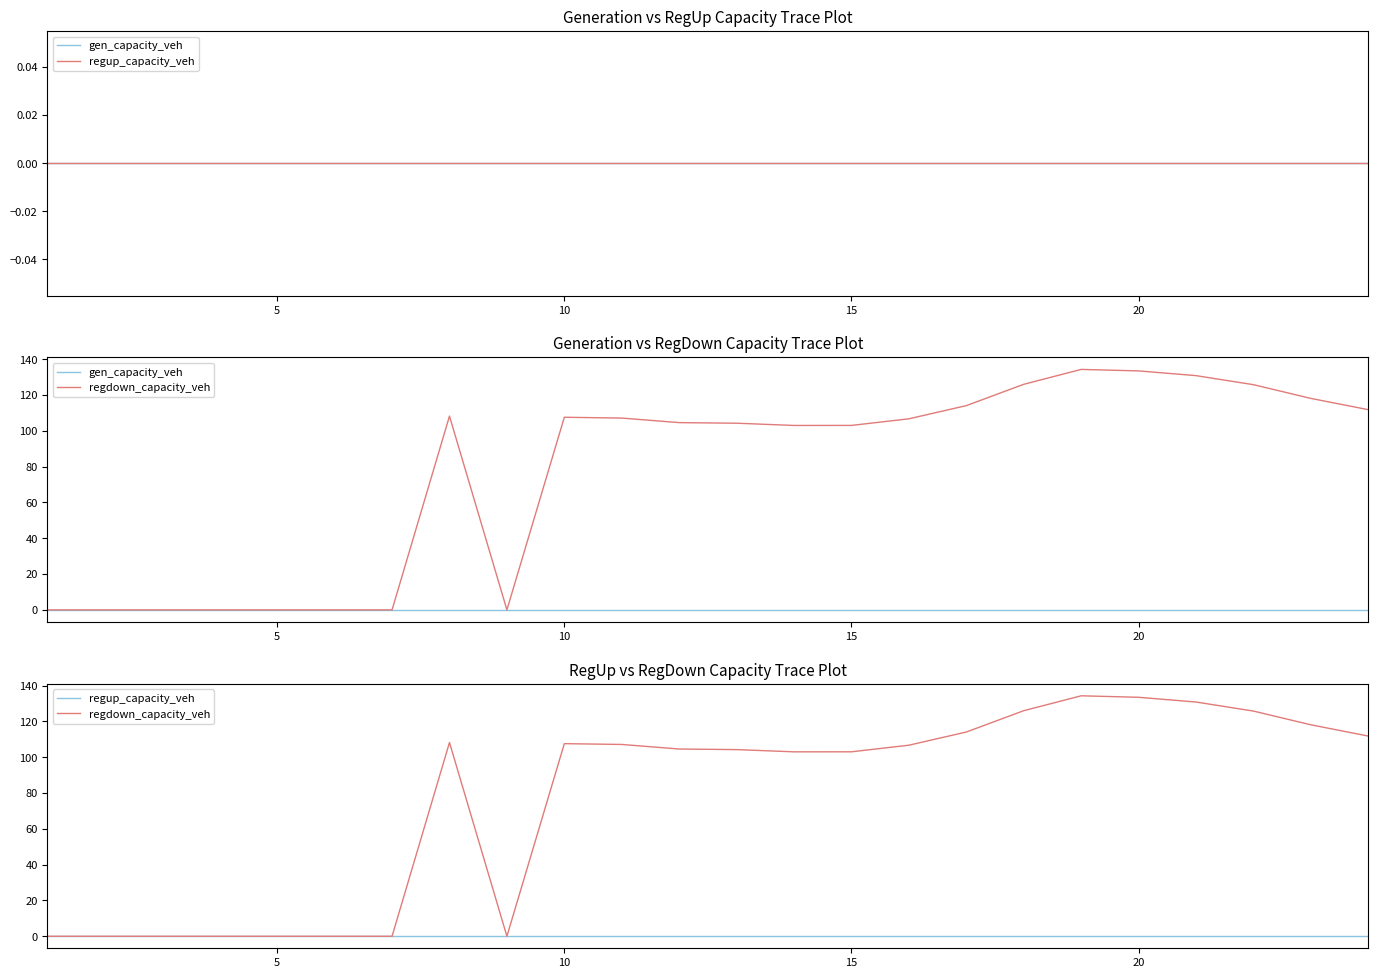

What are all the series names shown in the legend?

gen_capacity_veh, regup_capacity_veh, regdown_capacity_veh